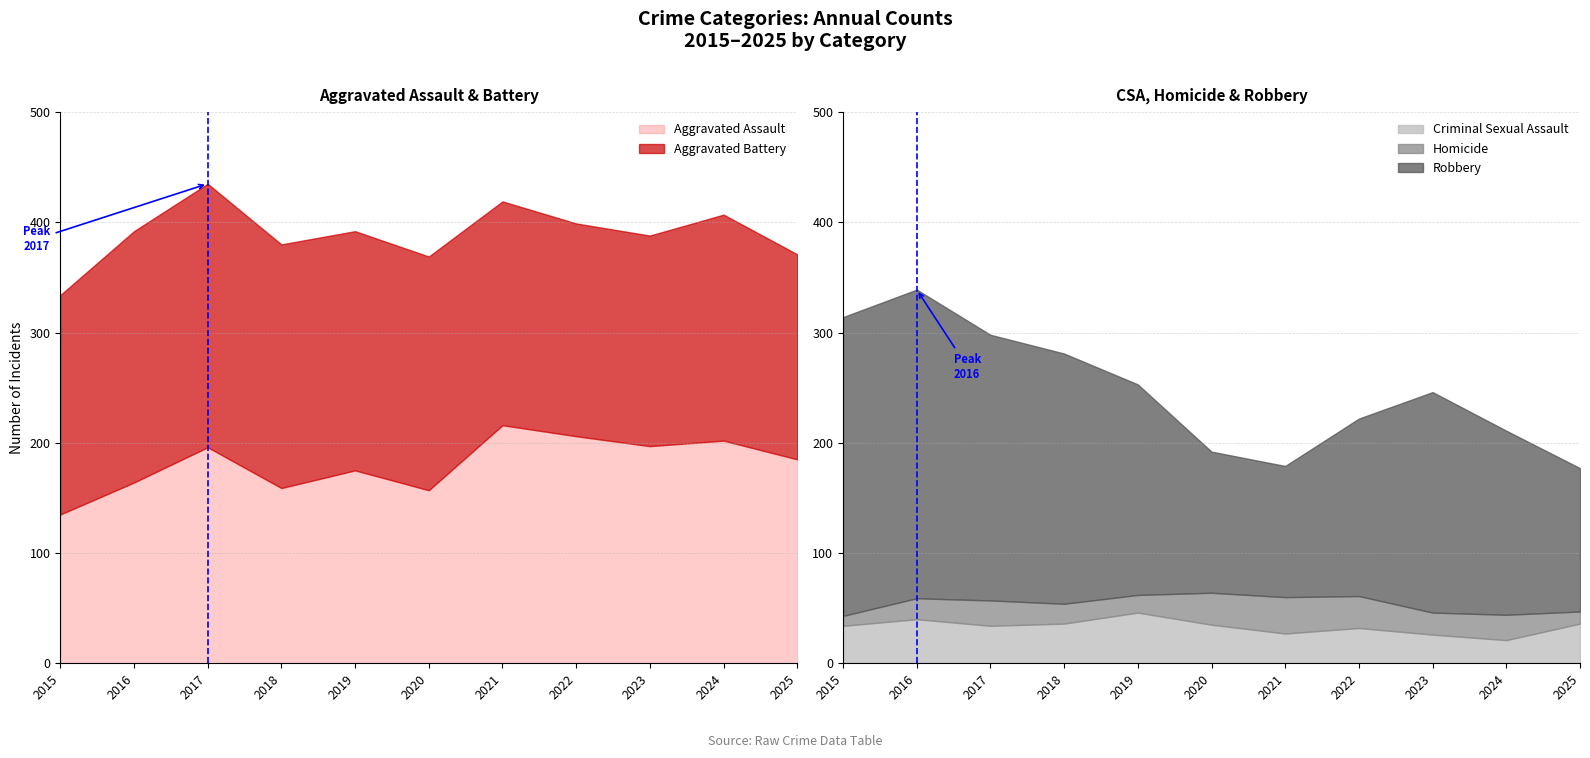

Reading right to left, extract all data points from this chart.

Aggravated Assault: 2025=185	2024=202	2023=197	2022=206	2021=216	2020=157	2019=175	2018=159	2017=196	2016=164	2015=135
Aggravated Battery: 2025=186	2024=205	2023=191	2022=193	2021=203	2020=212	2019=217	2018=221	2017=239	2016=228	2015=199
Criminal Sexual Assault: 2025=36	2024=21	2023=26	2022=32	2021=27	2020=35	2019=46	2018=36	2017=34	2016=40	2015=34
Homicide: 2025=11	2024=23	2023=20	2022=29	2021=33	2020=29	2019=16	2018=18	2017=23	2016=19	2015=9
Robbery: 2025=130	2024=167	2023=200	2022=161	2021=119	2020=128	2019=191	2018=227	2017=241	2016=280	2015=271